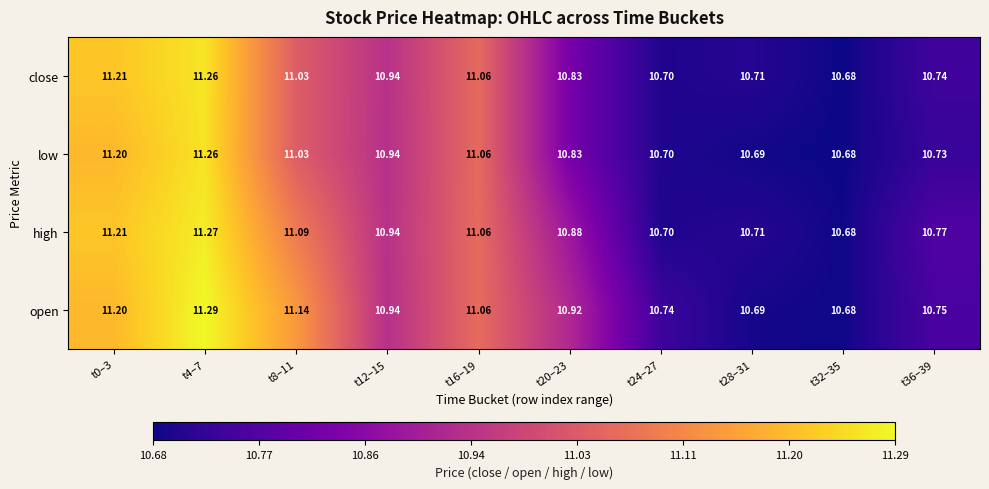

Is the value of high at t28–31 greater than the value of low at t24–27?

Yes